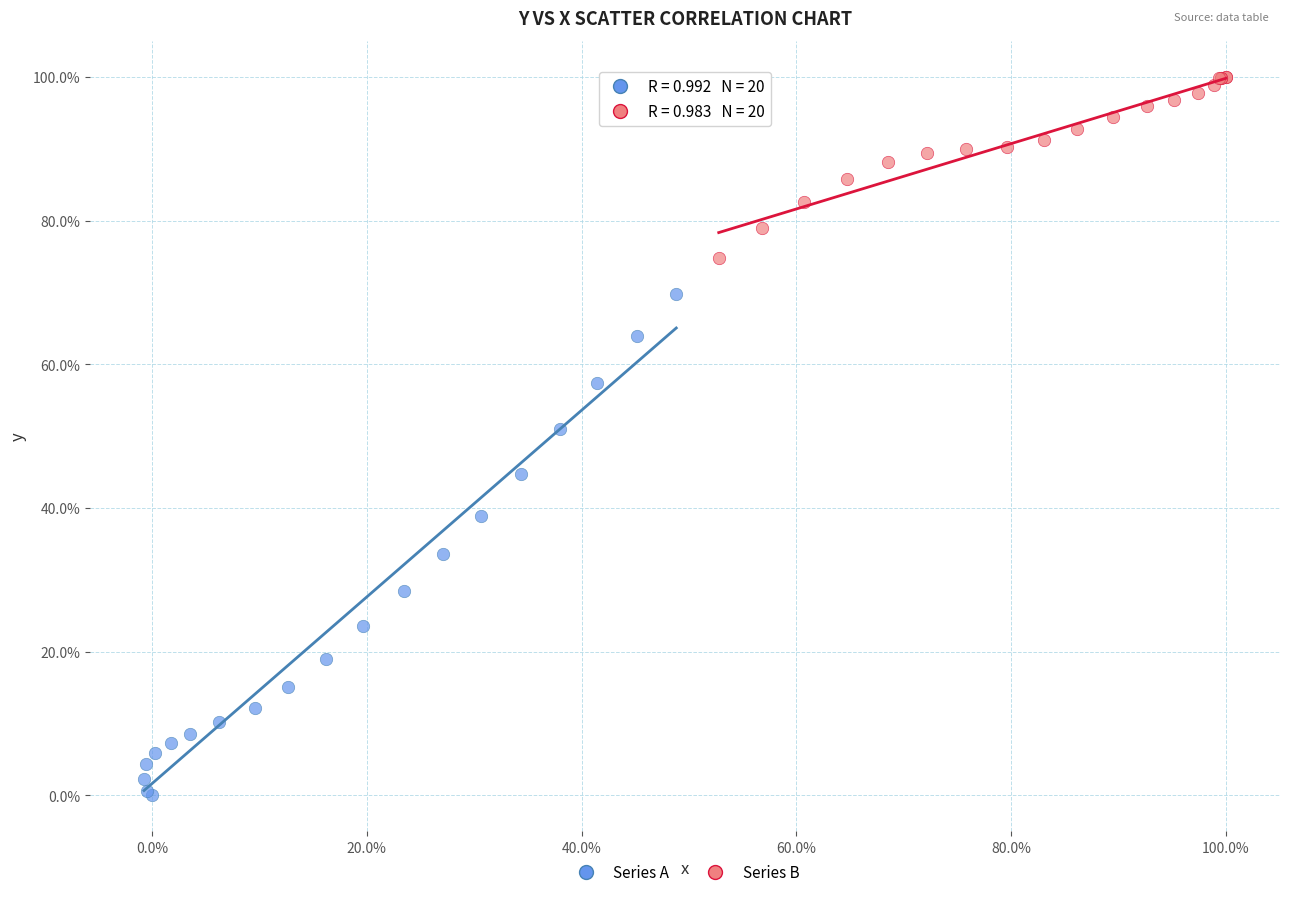

What are all the series names shown in the legend?

Series A, Series B